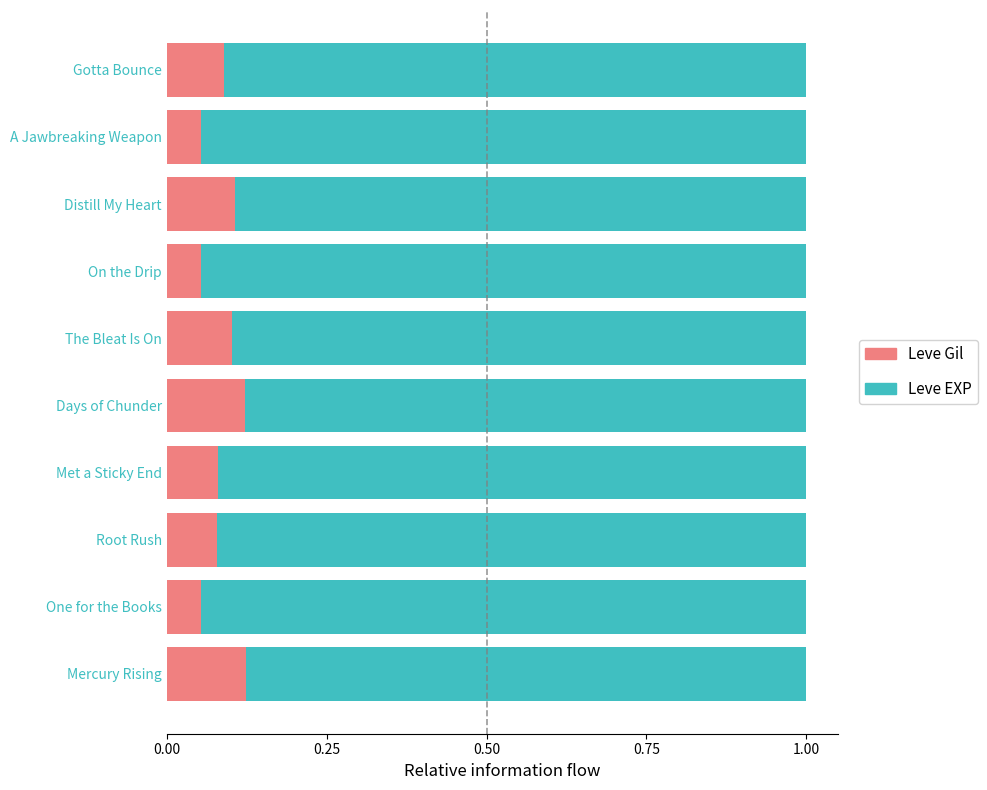

Count the Leve Gil values in the range 0 to 1.

10